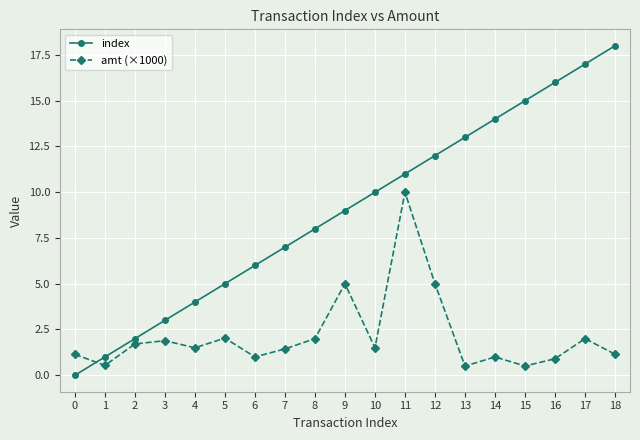

Rank the series by their average value, from lowest to highest.

amt (×1000), index